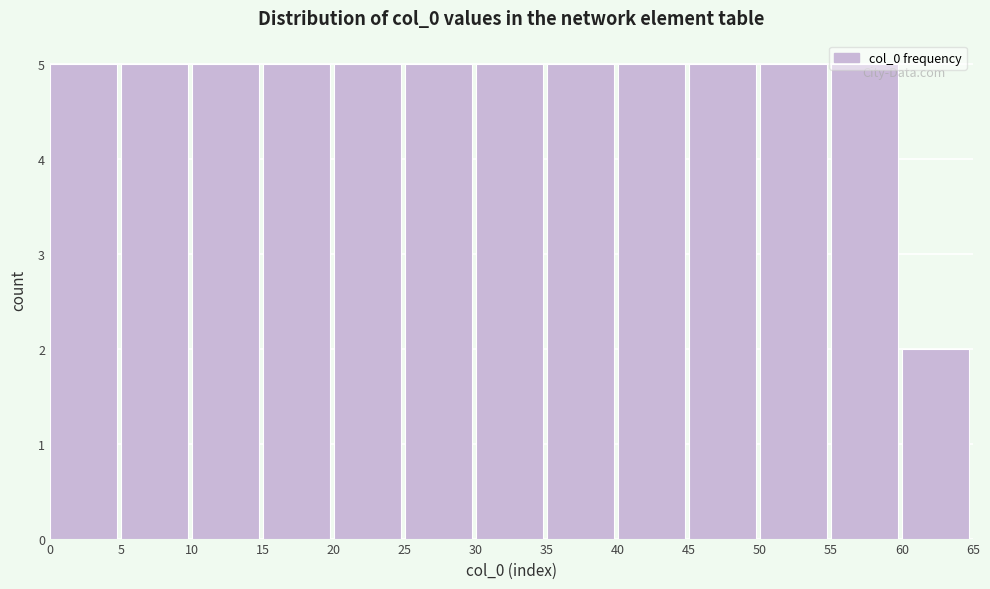

How tall is the bar that spans 45 to 50 on the x-axis? The values are not printed on the chart, so give them approximately, as read against the axis.

5